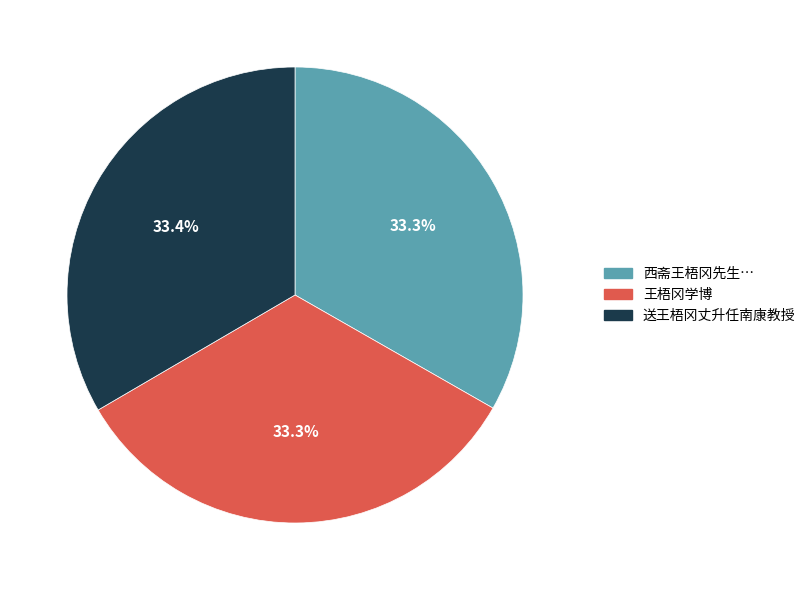

Is there a majority slice in this chart?

No